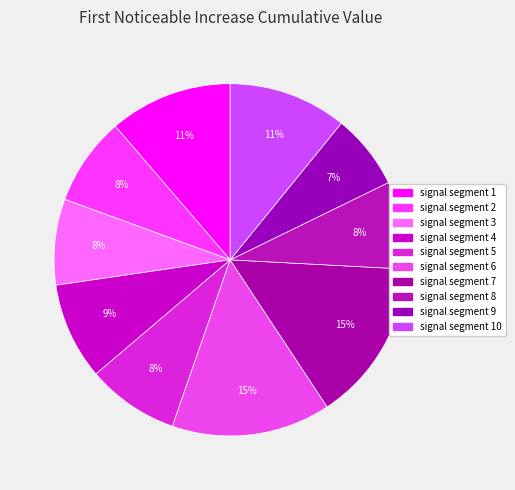

Which category has the biggest portion of the pie?

signal segment 7